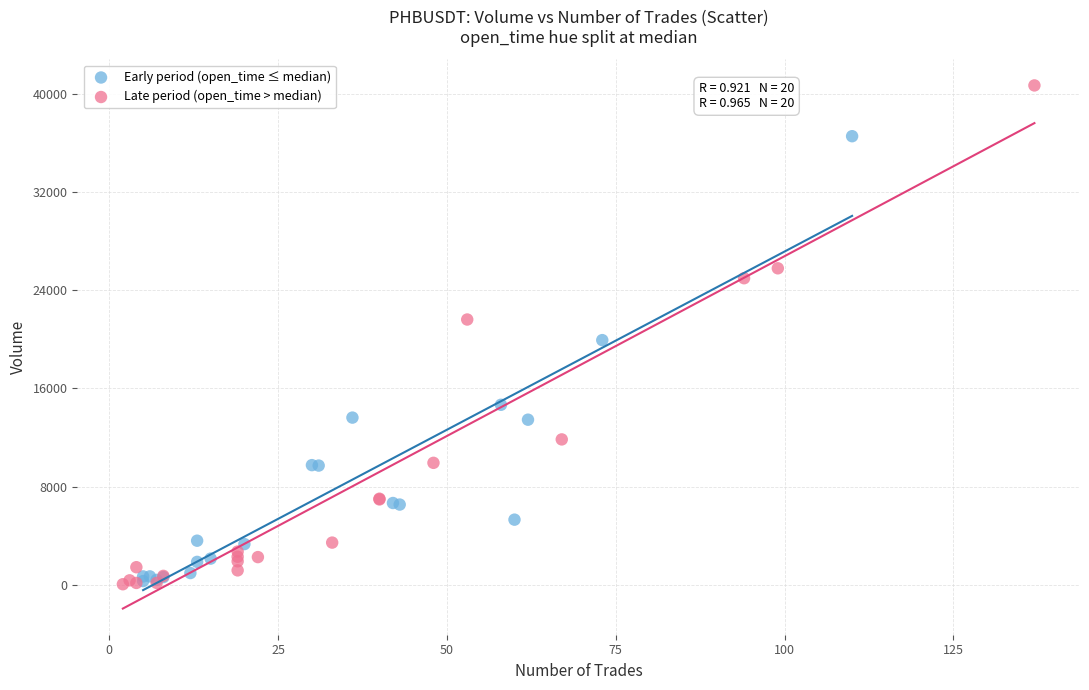

Which series has the widest spread of Y values?

Late period (open_time > median)